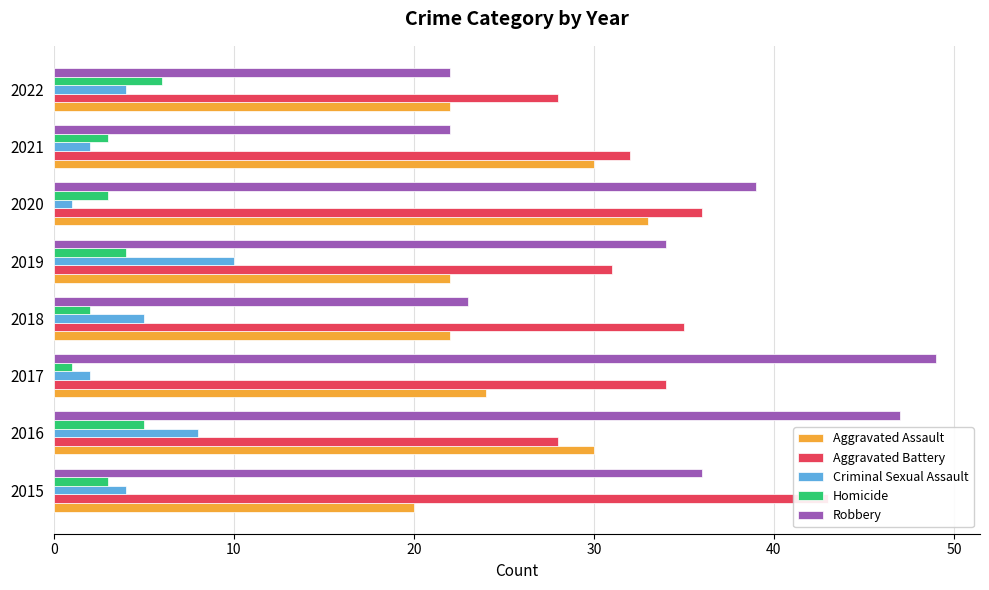

Rank the series by their maximum value, from highest to lowest.

Robbery, Aggravated Battery, Aggravated Assault, Criminal Sexual Assault, Homicide